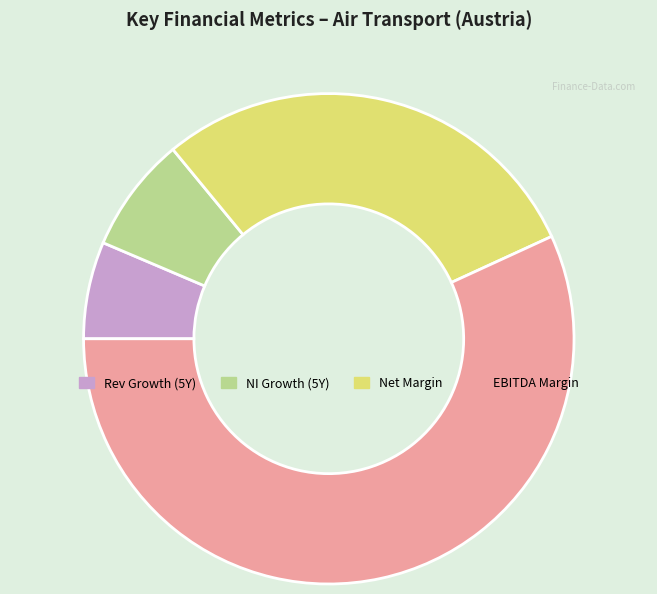

Which slice is the largest?

EBITDA Margin